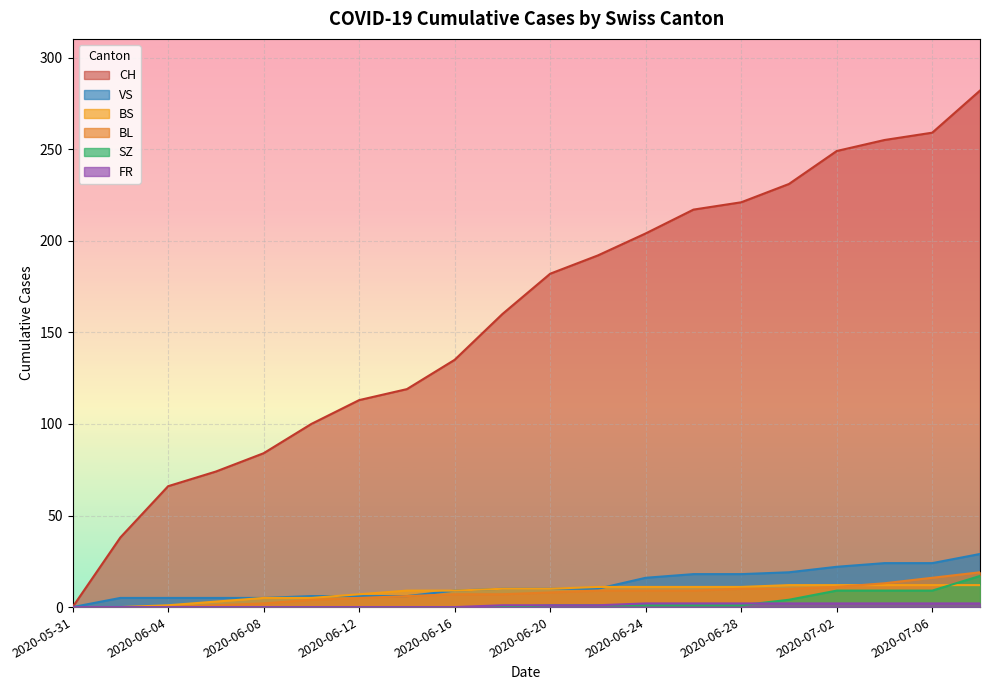

How many series are shown in this chart?

6